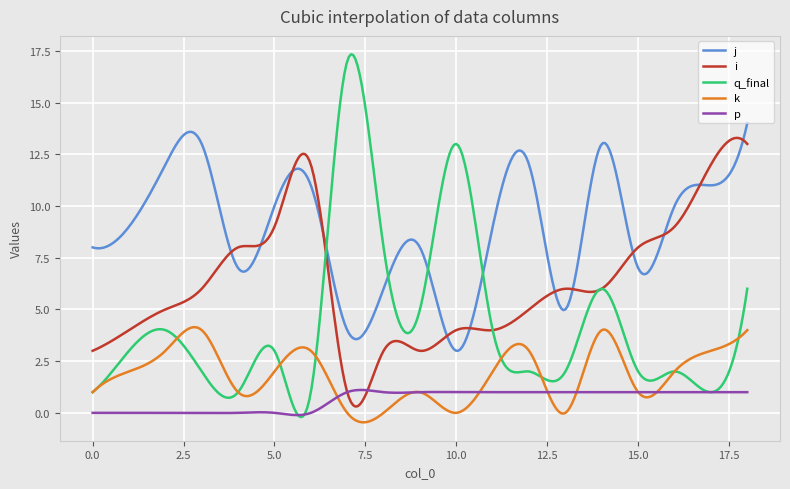

True or false: p and j cross at least once.

False